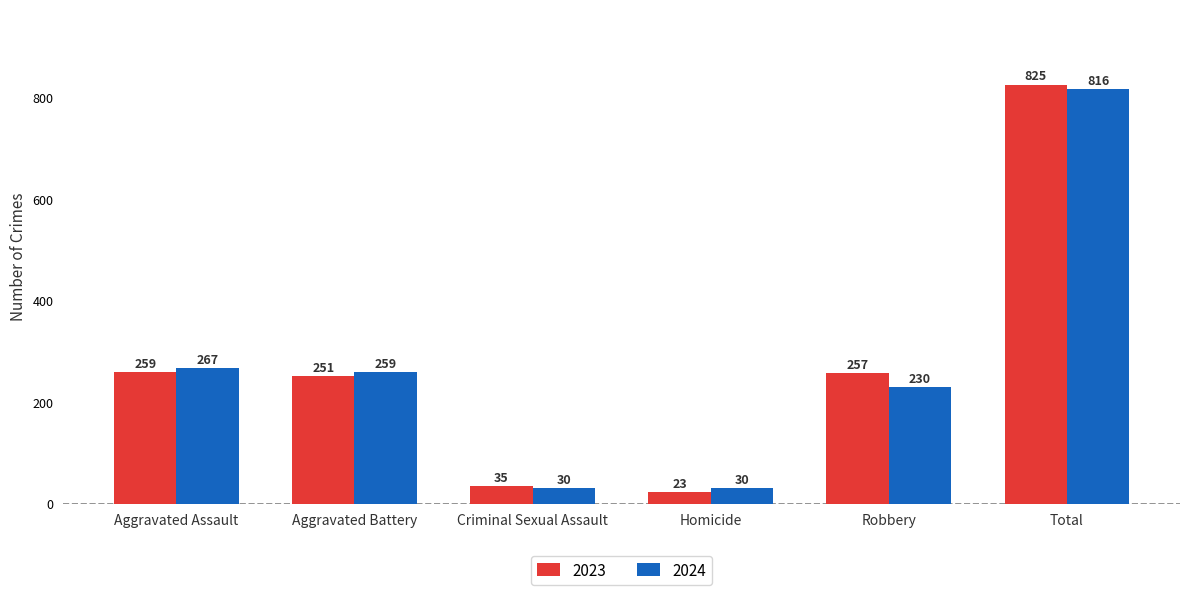

How many groups of bars are there?

6